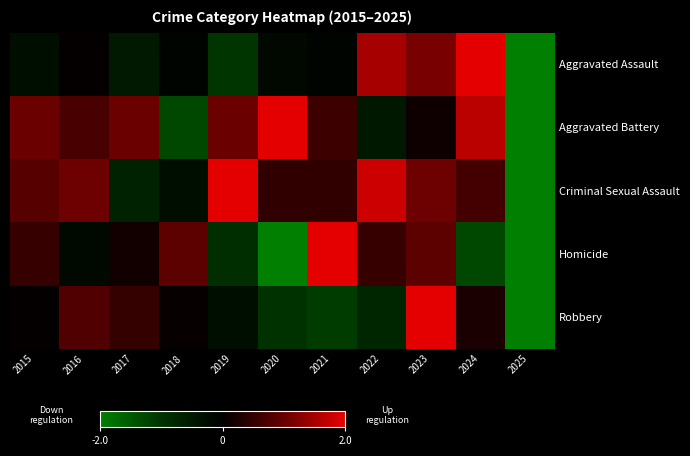

Count the number of categories in the chart.

11